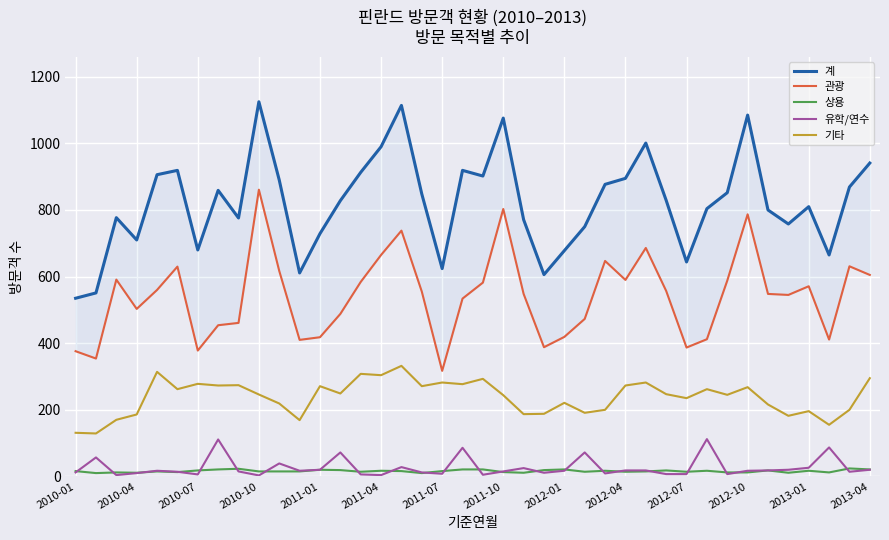

Which series has the largest total across all categories?

계